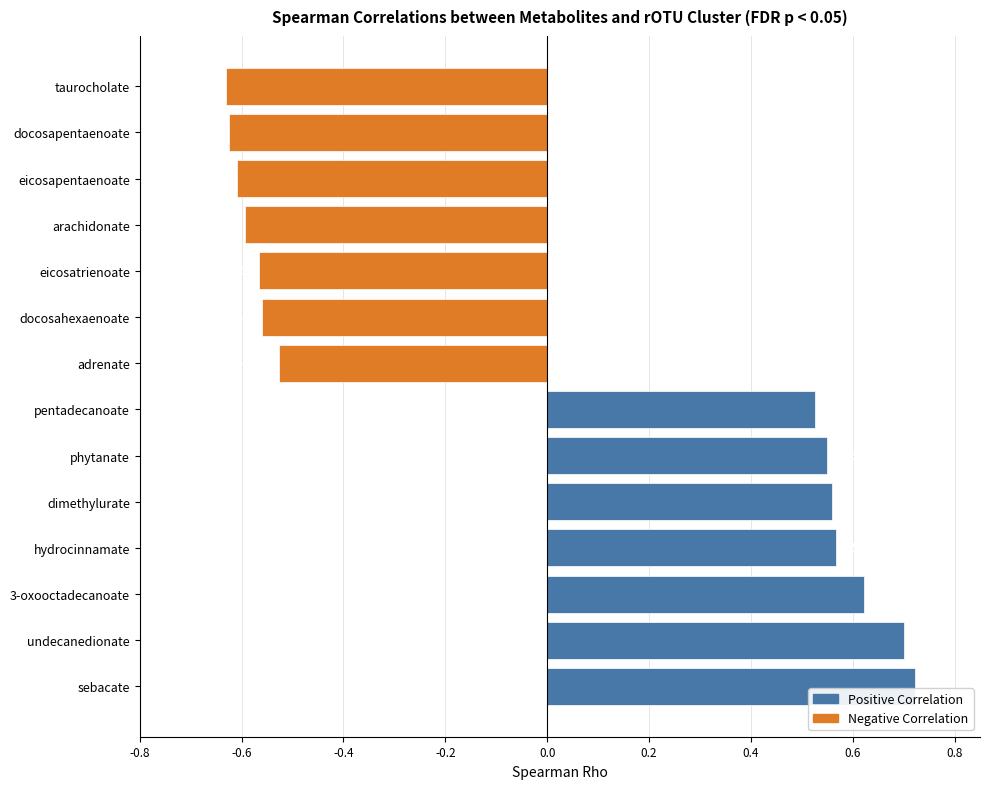

Rank the categories by value from highest to lowest.

sebacate, undecanedionate, 3-oxooctadecanoate, hydrocinnamate, dimethylurate, phytanate, pentadecanoate, adrenate, docosahexaenoate, eicosatrienoate, arachidonate, eicosapentaenoate, docosapentaenoate, taurocholate